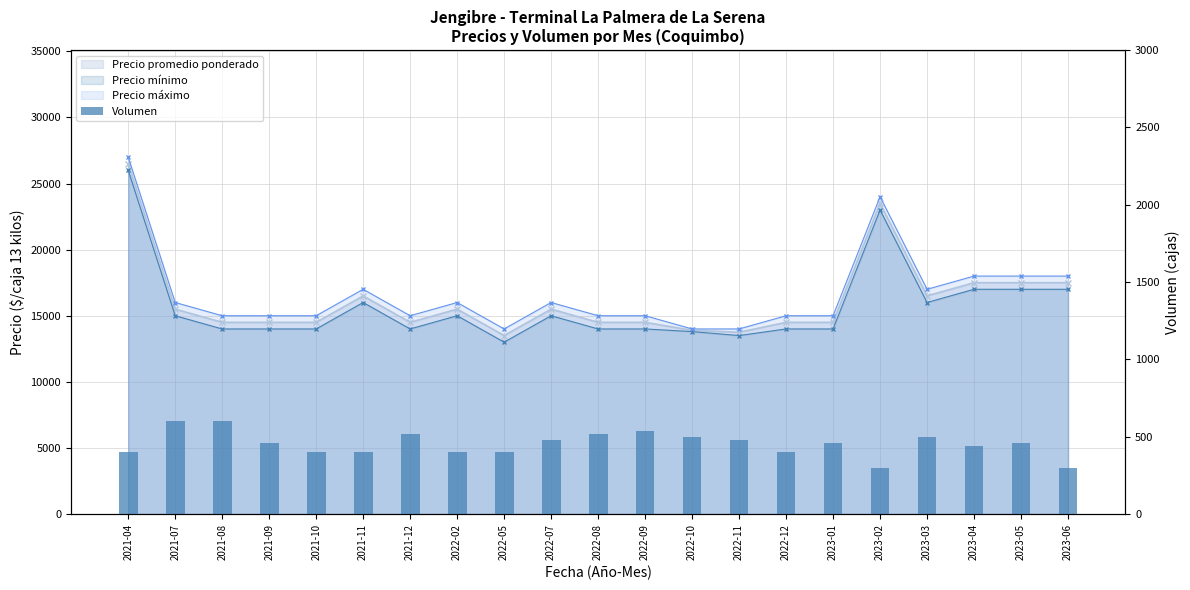

List the labels in order of value, smallest first.

2023-02, 2023-06, 2021-04, 2021-10, 2021-11, 2022-02, 2022-05, 2022-12, 2023-04, 2021-09, 2023-01, 2023-05, 2022-07, 2022-11, 2022-10, 2023-03, 2021-12, 2022-08, 2022-09, 2021-07, 2021-08